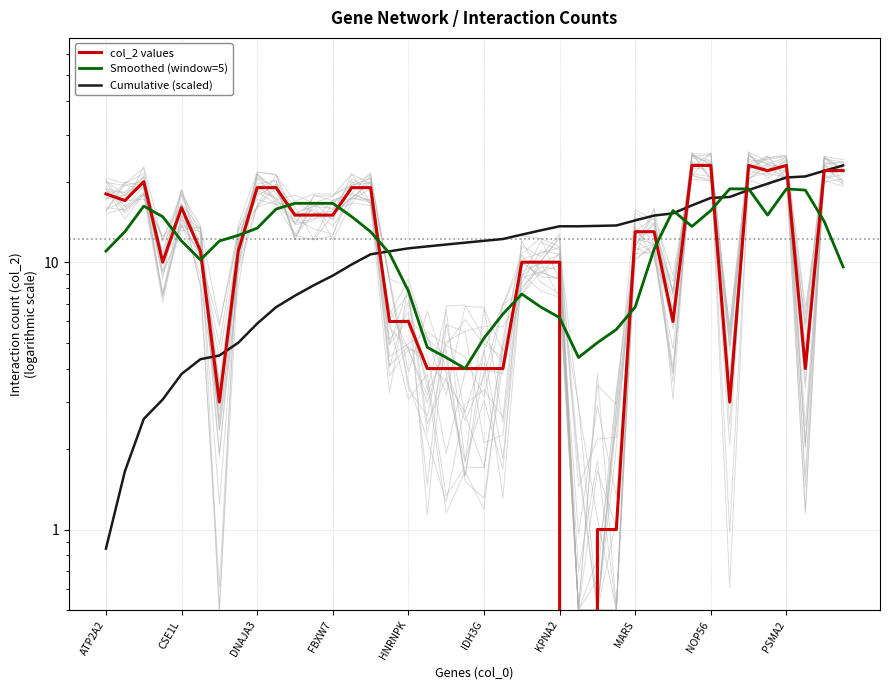

Which series has the widest spread of values?

col_2 values